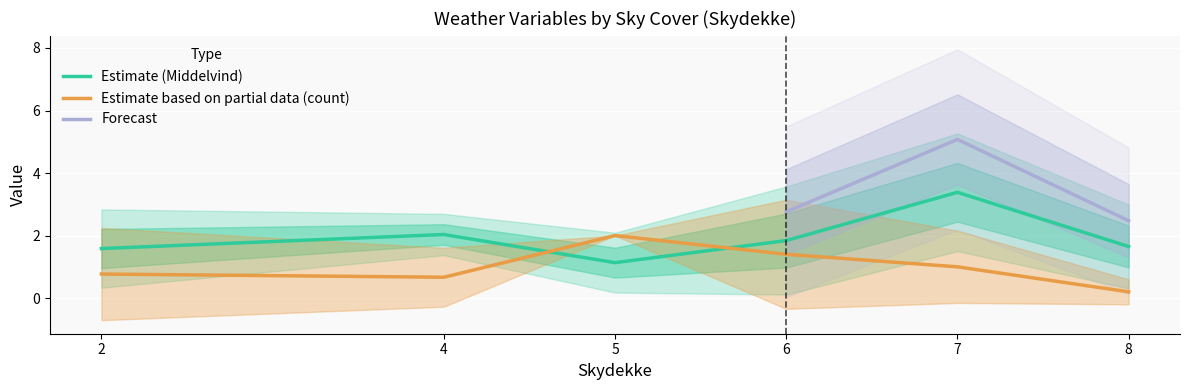

After their last crossing, which series has the higher values: Estimate (Middelvind) or Estimate based on partial data (count)?

Estimate (Middelvind)